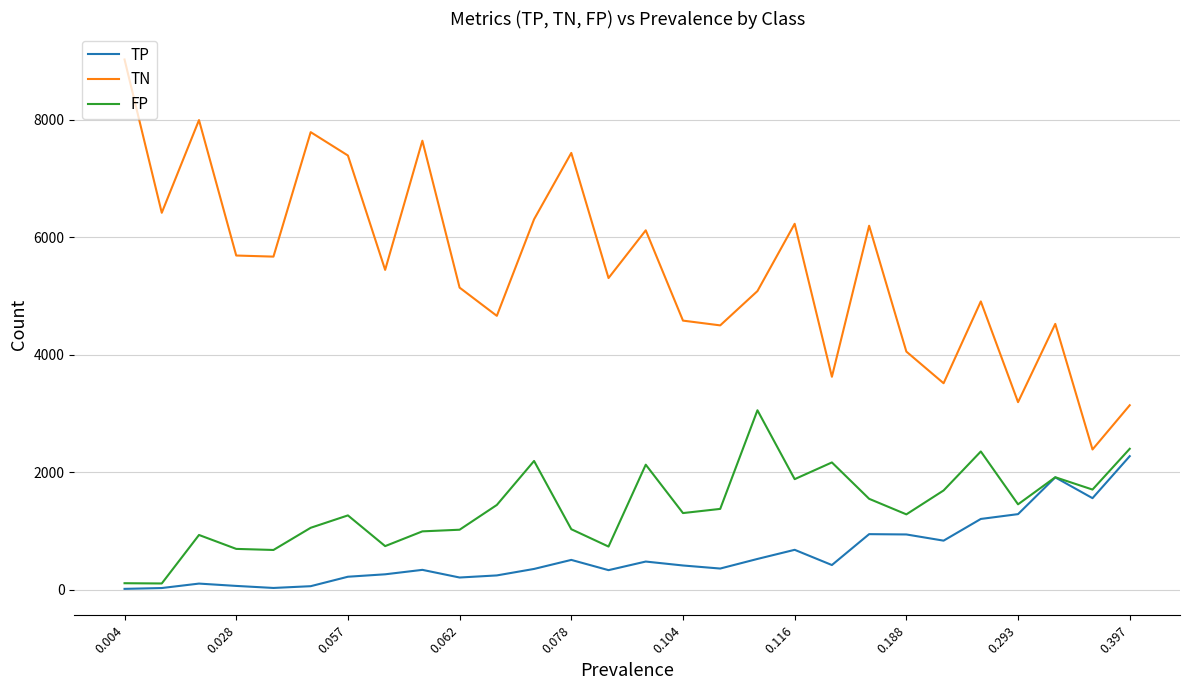

True or false: FP and TN cross at least once.

False